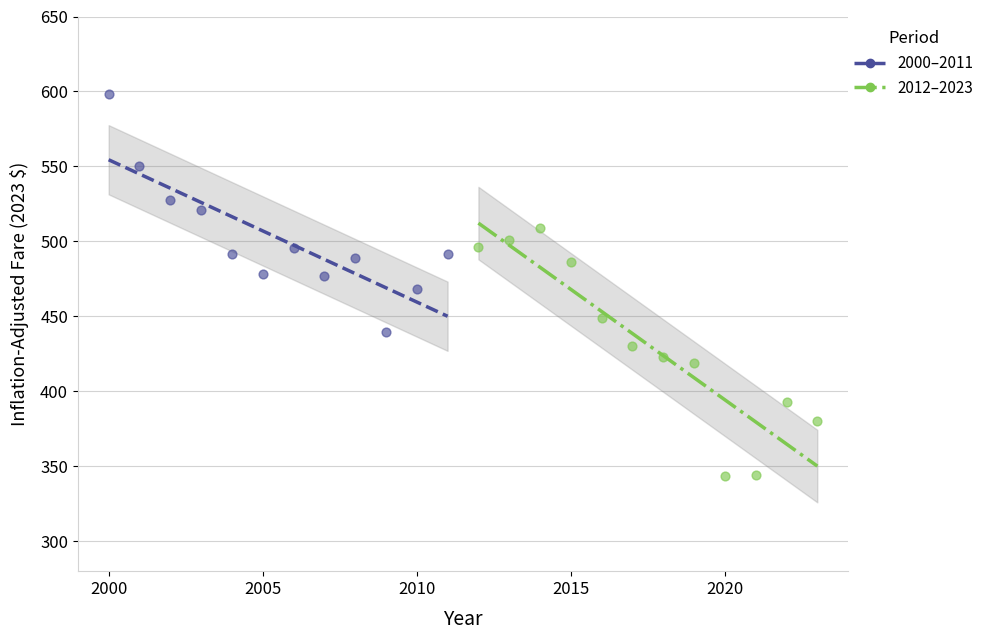

Which series has the widest spread of Y values?

2012–2023